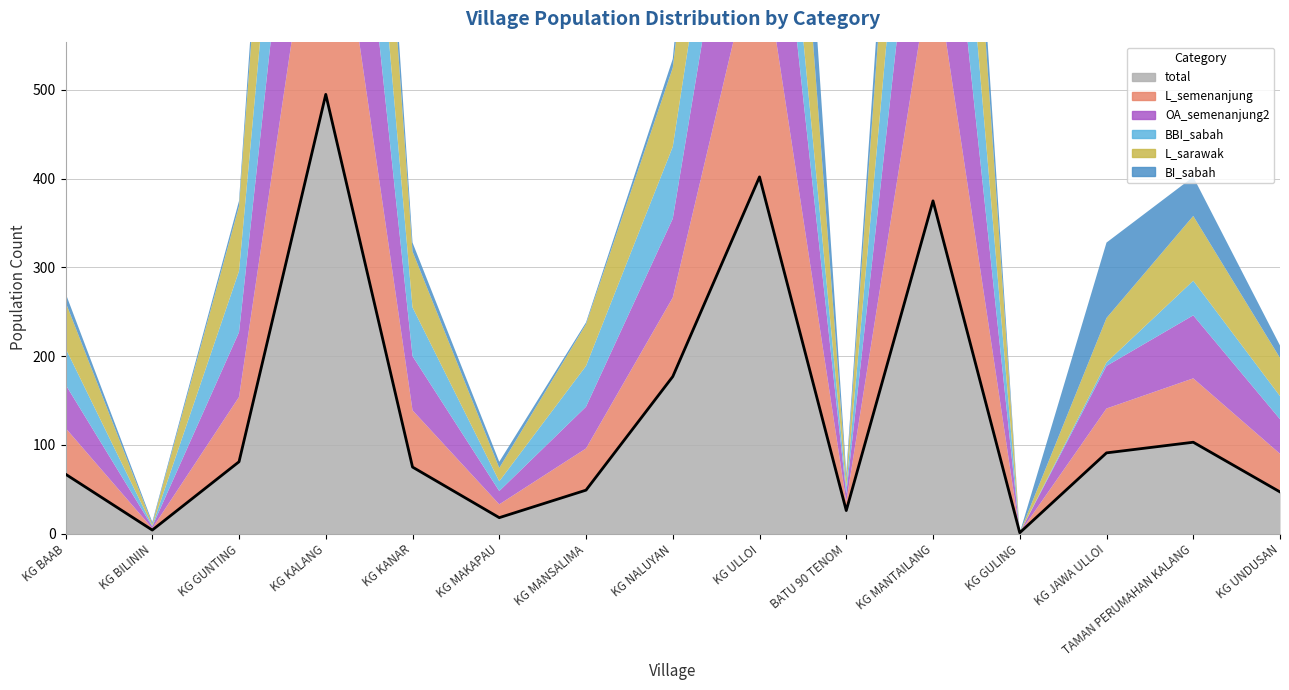

How many intersections are there between L_sarawak and L_semenanjung?

1